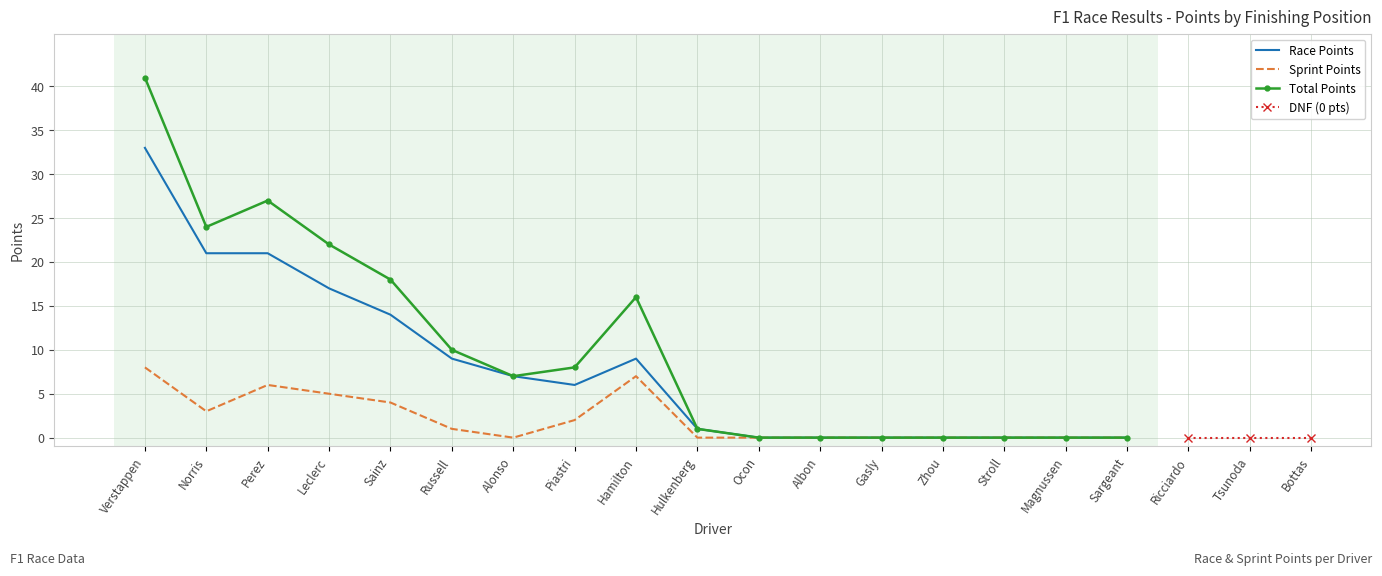

What position from the left is Russell?

6